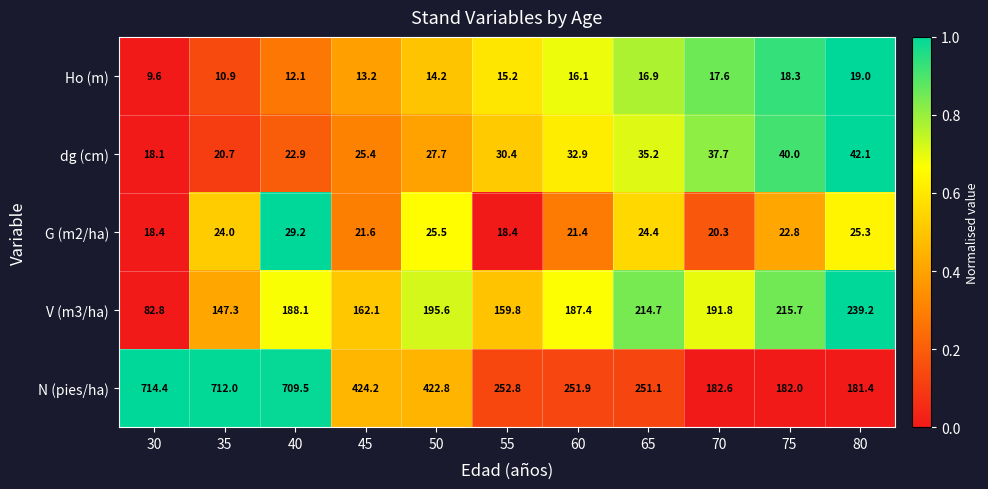

What is the total value across all series at 65?

542.3